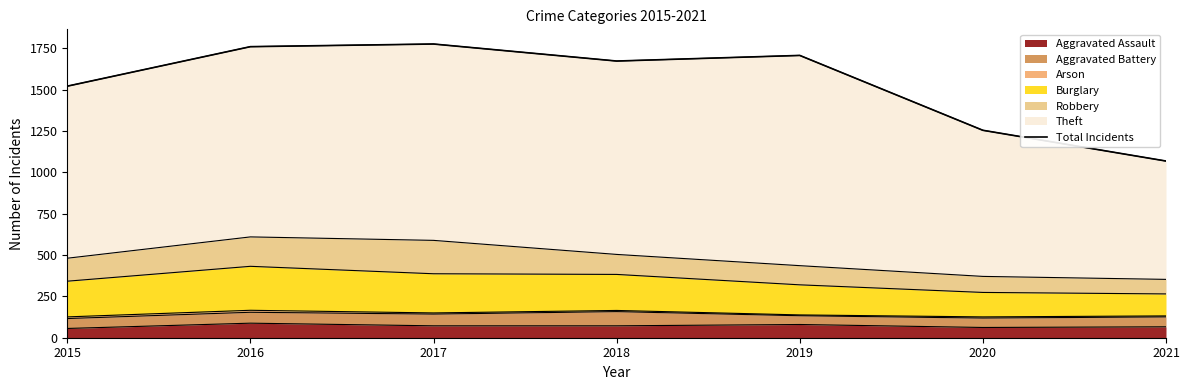

How many interior local peaks (higher than both neighbors) does the data have?

2